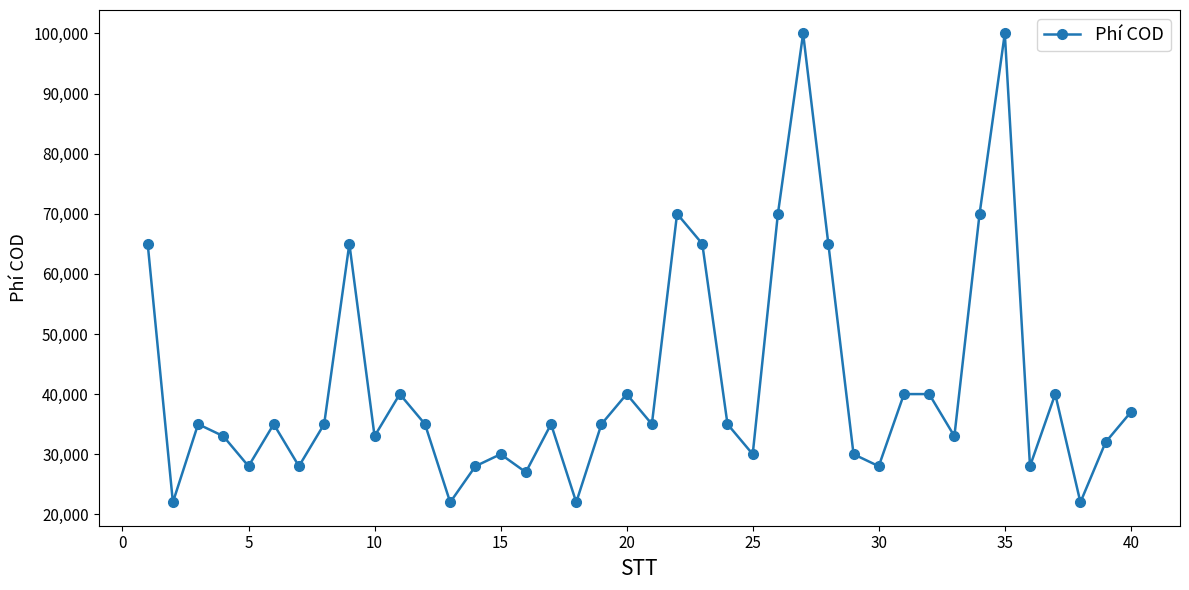

What is the average value?

41575